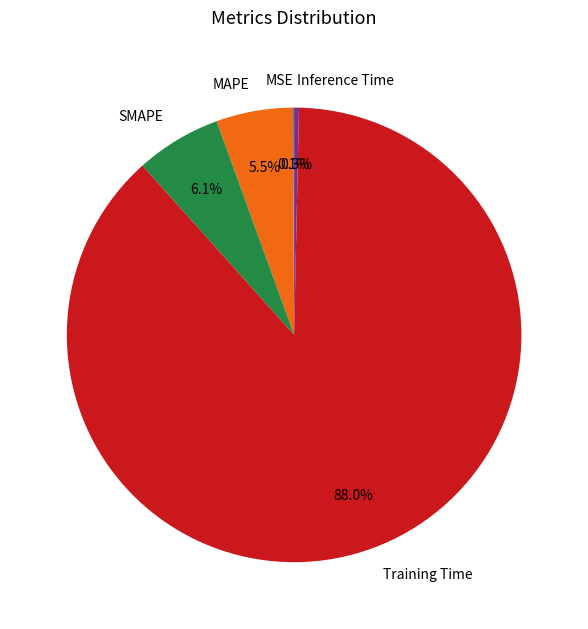

Do Inference Time and SMAPE together represent more than half of the pie?

No